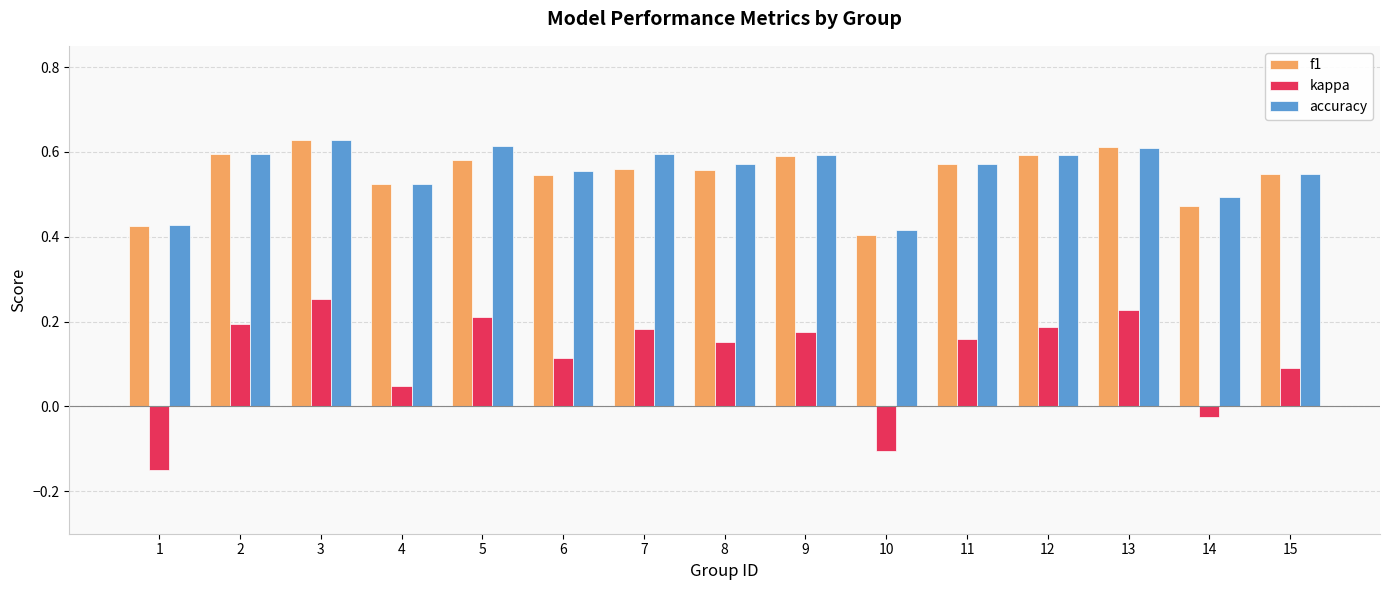

What is the total value across all series at 4?

1.1